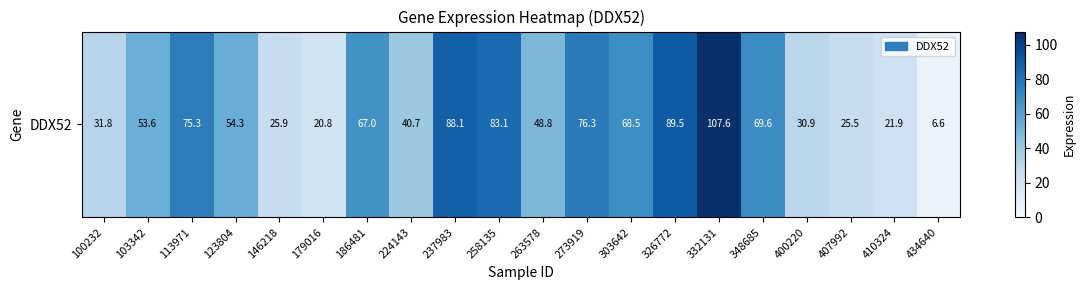

What is the difference between the second highest and minimum values?

82.9